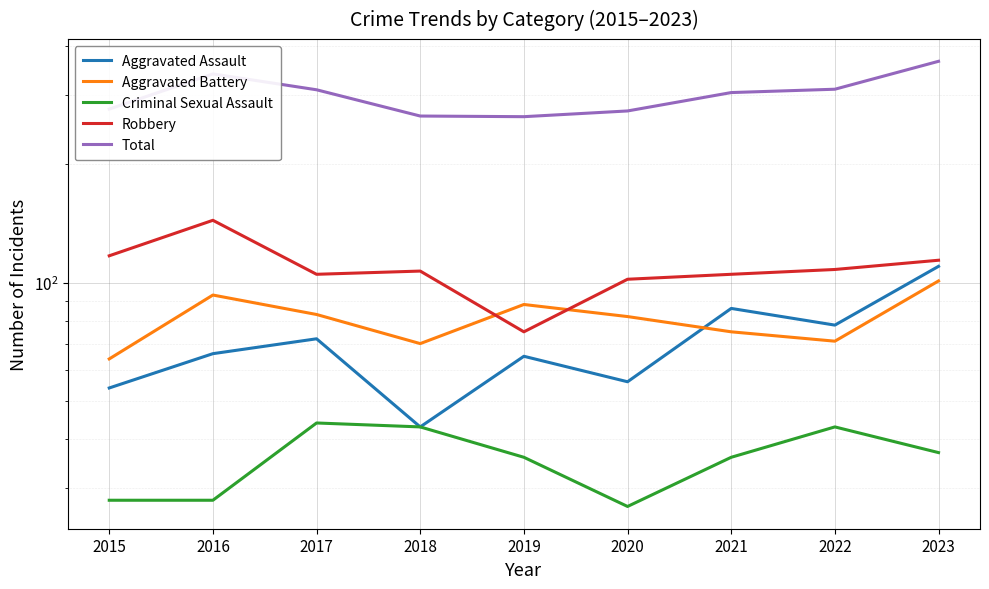

How many times do Aggravated Assault and Aggravated Battery cross each other?

1